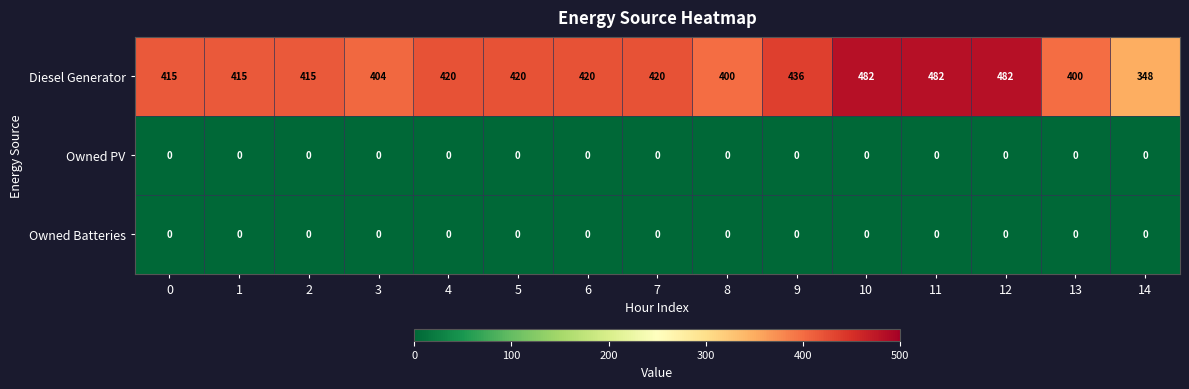

The Diesel Generator series shows 482 at 12. True or false?

True